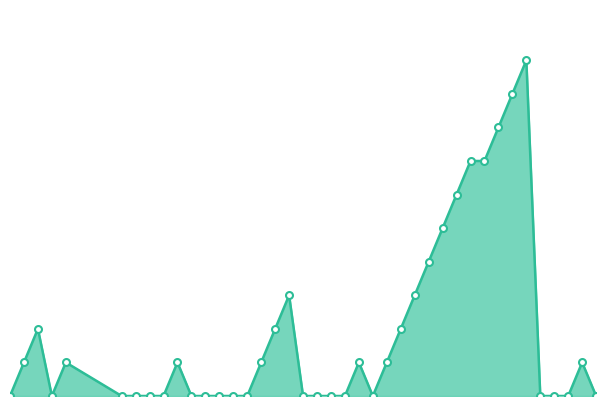

List the labels in order of value, largest first.

2010-08-13, 2010-08-12, 2010-08-11, 2010-08-09, 2010-08-10, 2010-08-08, 2010-08-07, 2010-08-06, 2010-07-27, 2010-08-05, 2010-07-09, 2010-07-26, 2010-08-04, 2010-07-08, 2010-07-11, 2010-07-19, 2010-07-25, 2010-08-01, 2010-08-03, 2010-08-17, 2010-07-07, 2010-07-10, 2010-07-15, 2010-07-16, 2010-07-17, 2010-07-18, 2010-07-20, 2010-07-21, 2010-07-22, 2010-07-23, 2010-07-24, 2010-07-28, 2010-07-29, 2010-07-30, 2010-07-31, 2010-08-02, 2010-08-14, 2010-08-15, 2010-08-16, 2010-08-18